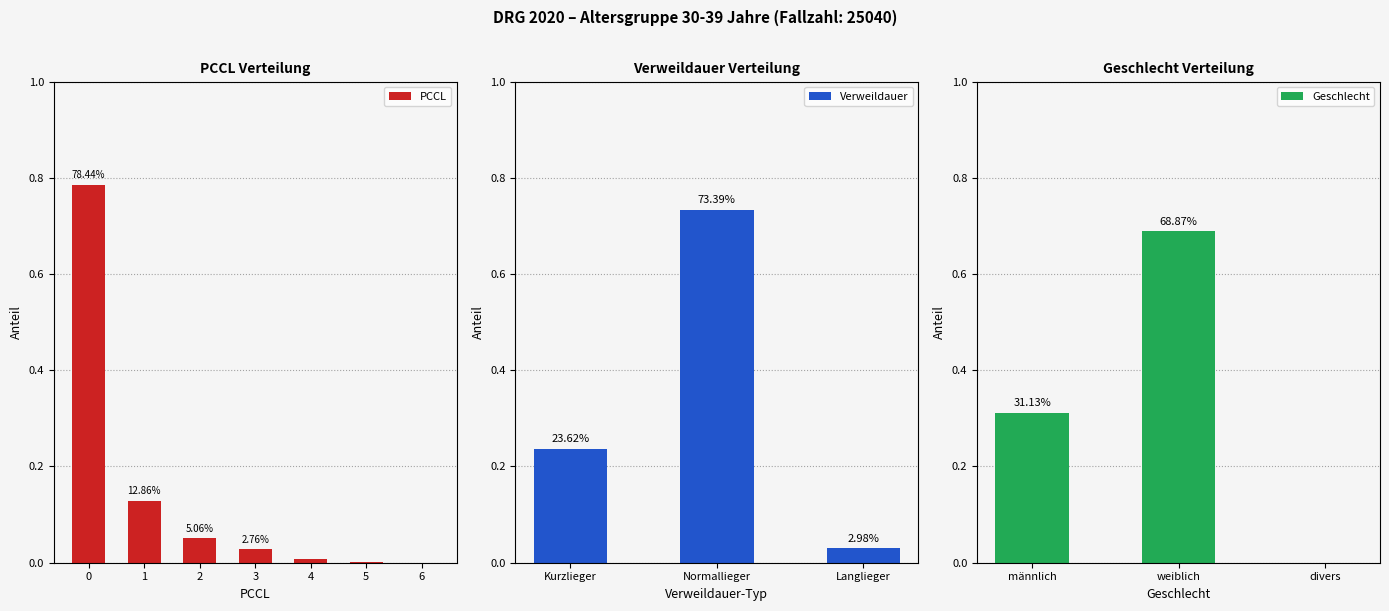

The Geschlecht series shows -0.4 at 4. True or false?

False